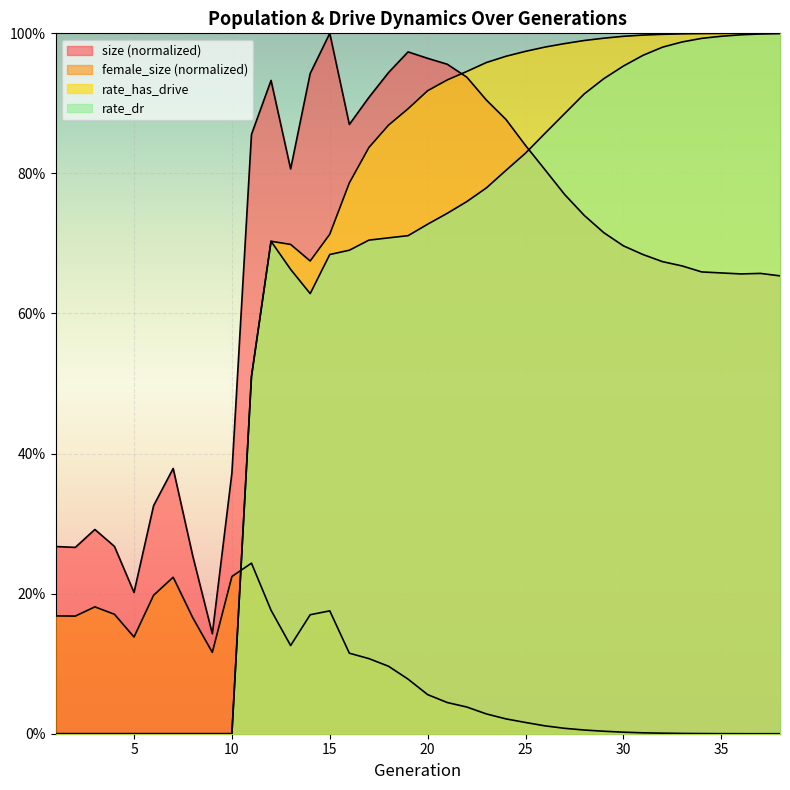

Which series ends up on top after the final intersection of size and rate_has_drive?

rate_has_drive